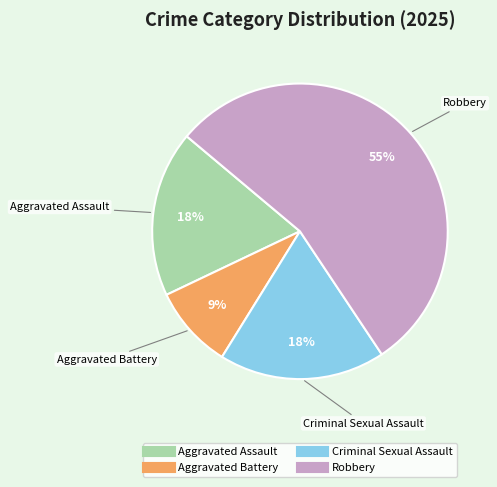

Count the number of slices in the pie.

4